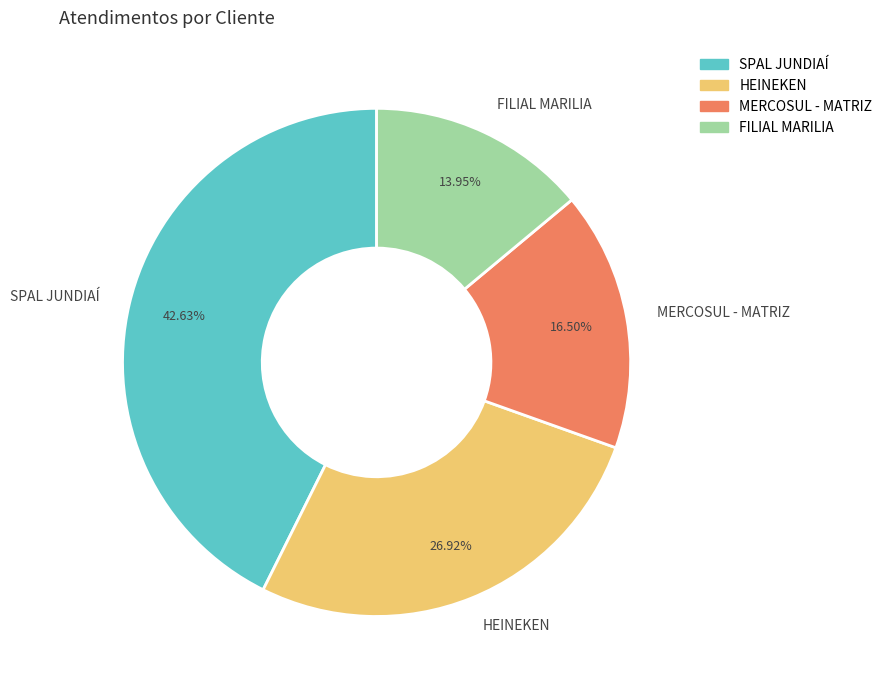

Is it true that SPAL JUNDIAÍ is 43% of the pie?

True